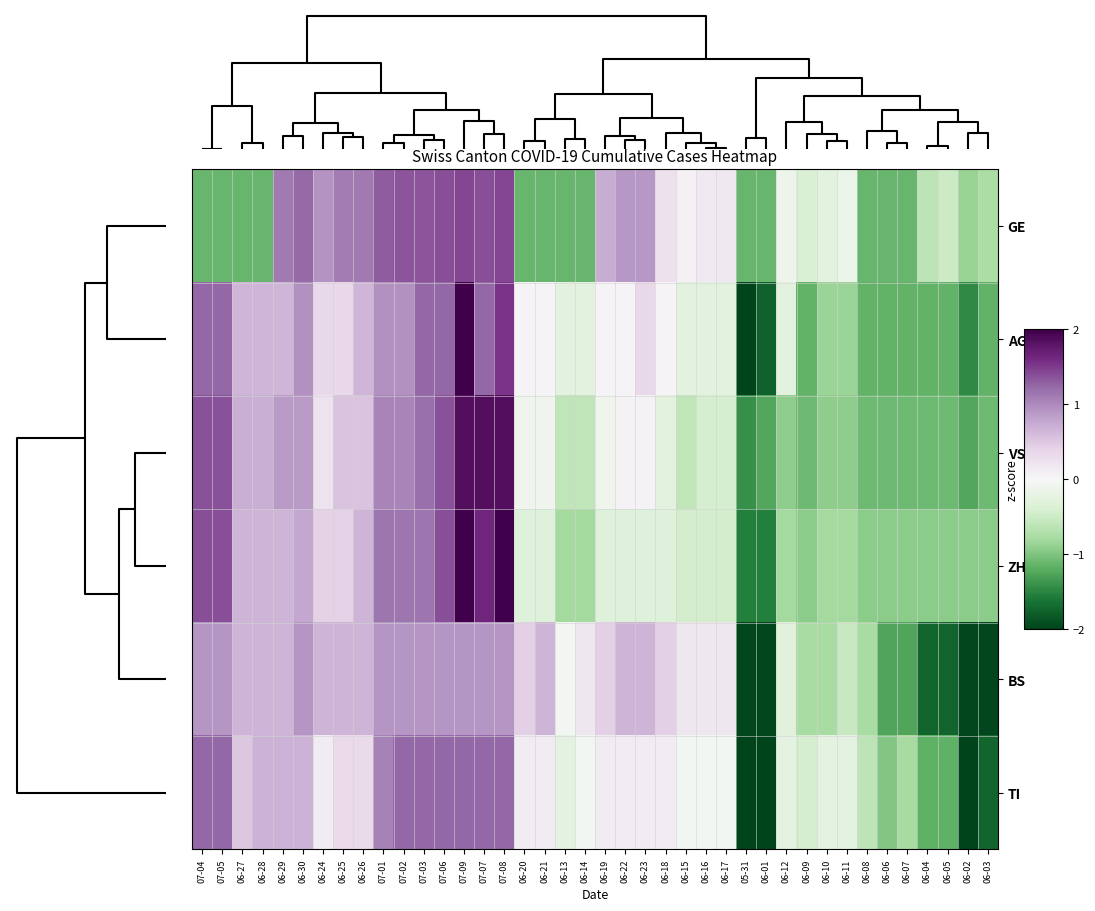

Reading left to right, transcribe all the data shown in this chart.

GE: 07-04=-1.1	07-05=-1.1	06-27=-1.1	06-28=-1.1	06-29=1.1	06-30=1.2	06-24=0.9	06-25=1.1	06-26=1.1	07-01=1.3	07-02=1.4	07-03=1.4	07-06=1.4	07-09=1.4	07-07=1.4	07-08=1.4	06-20=-1.1	06-21=-1.1	06-13=-1.1	06-14=-1.1	06-19=0.7	06-22=0.9	06-23=0.9	06-18=0.2	06-15=0.1	06-16=0.1	06-17=0.2	05-31=-1.1	06-01=-1.1	06-12=-0.1	06-09=-0.4	06-10=-0.3	06-11=-0.2	06-08=-1.1	06-06=-1.1	06-07=-1.1	06-04=-0.6	06-05=-0.5	06-02=-0.9	06-03=-0.8
AG: 07-04=1.2	07-05=1.2	06-27=0.6	06-28=0.6	06-29=0.6	06-30=0.9	06-24=0.3	06-25=0.3	06-26=0.6	07-01=0.9	07-02=0.9	07-03=1.2	07-06=1.2	07-09=2.1	07-07=1.2	07-08=1.5	06-20=0.0	06-21=0.0	06-13=-0.3	06-14=-0.3	06-19=0.0	06-22=0.0	06-23=0.3	06-18=0.0	06-15=-0.3	06-16=-0.3	06-17=-0.3	05-31=-2.1	06-01=-1.8	06-12=-0.3	06-09=-1.2	06-10=-0.9	06-11=-0.9	06-08=-1.2	06-06=-1.2	06-07=-1.2	06-04=-1.2	06-05=-1.2	06-02=-1.5	06-03=-1.2
VS: 07-04=1.4	07-05=1.4	06-27=0.7	06-28=0.7	06-29=0.9	06-30=0.9	06-24=0.2	06-25=0.5	06-26=0.5	07-01=1.0	07-02=1.0	07-03=1.2	07-06=1.4	07-09=1.9	07-07=1.9	07-08=1.9	06-20=-0.1	06-21=-0.1	06-13=-0.6	06-14=-0.6	06-19=-0.1	06-22=0.1	06-23=0.1	06-18=-0.3	06-15=-0.6	06-16=-0.4	06-17=-0.4	05-31=-1.4	06-01=-1.2	06-12=-0.9	06-09=-1.1	06-10=-0.9	06-11=-0.9	06-08=-1.1	06-06=-1.1	06-07=-1.1	06-04=-1.1	06-05=-1.1	06-02=-1.2	06-03=-1.1
ZH: 07-04=1.4	07-05=1.4	06-27=0.7	06-28=0.7	06-29=0.7	06-30=0.8	06-24=0.4	06-25=0.4	06-26=0.7	07-01=1.1	07-02=1.1	07-03=1.1	07-06=1.4	07-09=2.2	07-07=1.6	07-08=2.0	06-20=-0.3	06-21=-0.3	06-13=-0.8	06-14=-0.8	06-19=-0.3	06-22=-0.3	06-23=-0.3	06-18=-0.3	06-15=-0.4	06-16=-0.4	06-17=-0.4	05-31=-1.5	06-01=-1.5	06-12=-0.8	06-09=-0.9	06-10=-0.8	06-11=-0.8	06-08=-0.9	06-06=-0.9	06-07=-0.9	06-04=-0.9	06-05=-0.9	06-02=-0.9	06-03=-0.9
BS: 07-04=0.9	07-05=0.9	06-27=0.7	06-28=0.7	06-29=0.7	06-30=0.9	06-24=0.7	06-25=0.7	06-26=0.7	07-01=0.9	07-02=0.9	07-03=0.9	07-06=0.9	07-09=0.9	07-07=0.9	07-08=0.9	06-20=0.4	06-21=0.7	06-13=-0.1	06-14=0.2	06-19=0.4	06-22=0.7	06-23=0.7	06-18=0.4	06-15=0.2	06-16=0.2	06-17=0.2	05-31=-2.0	06-01=-2.0	06-12=-0.3	06-09=-0.8	06-10=-0.8	06-11=-0.5	06-08=-0.8	06-06=-1.3	06-07=-1.3	06-04=-1.7	06-05=-1.7	06-02=-2.0	06-03=-2.0
TI: 07-04=1.2	07-05=1.2	06-27=0.5	06-28=0.7	06-29=0.7	06-30=0.7	06-24=0.1	06-25=0.3	06-26=0.3	07-01=1.1	07-02=1.2	07-03=1.2	07-06=1.2	07-09=1.2	07-07=1.2	07-08=1.2	06-20=0.1	06-21=0.1	06-13=-0.2	06-14=-0.1	06-19=0.1	06-22=0.1	06-23=0.1	06-18=0.1	06-15=-0.1	06-16=-0.1	06-17=-0.1	05-31=-2.5	06-01=-2.5	06-12=-0.2	06-09=-0.4	06-10=-0.2	06-11=-0.2	06-08=-0.6	06-06=-1.0	06-07=-0.8	06-04=-1.2	06-05=-1.2	06-02=-2.1	06-03=-1.7